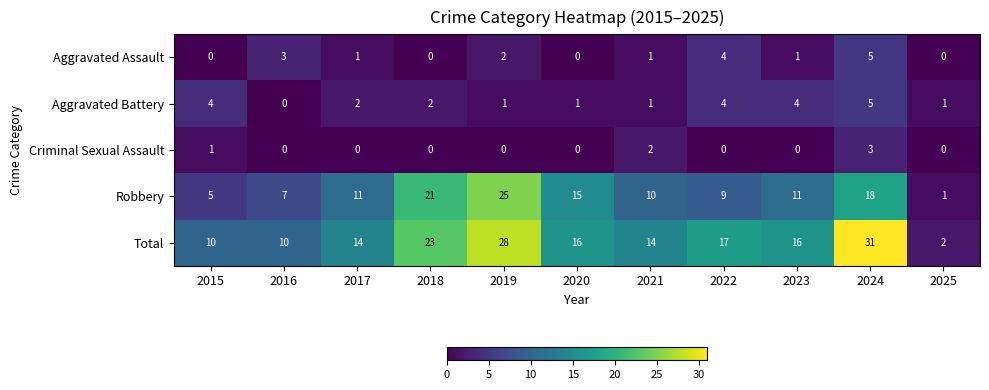

Which category has the highest value in the Aggravated Assault series?

2024